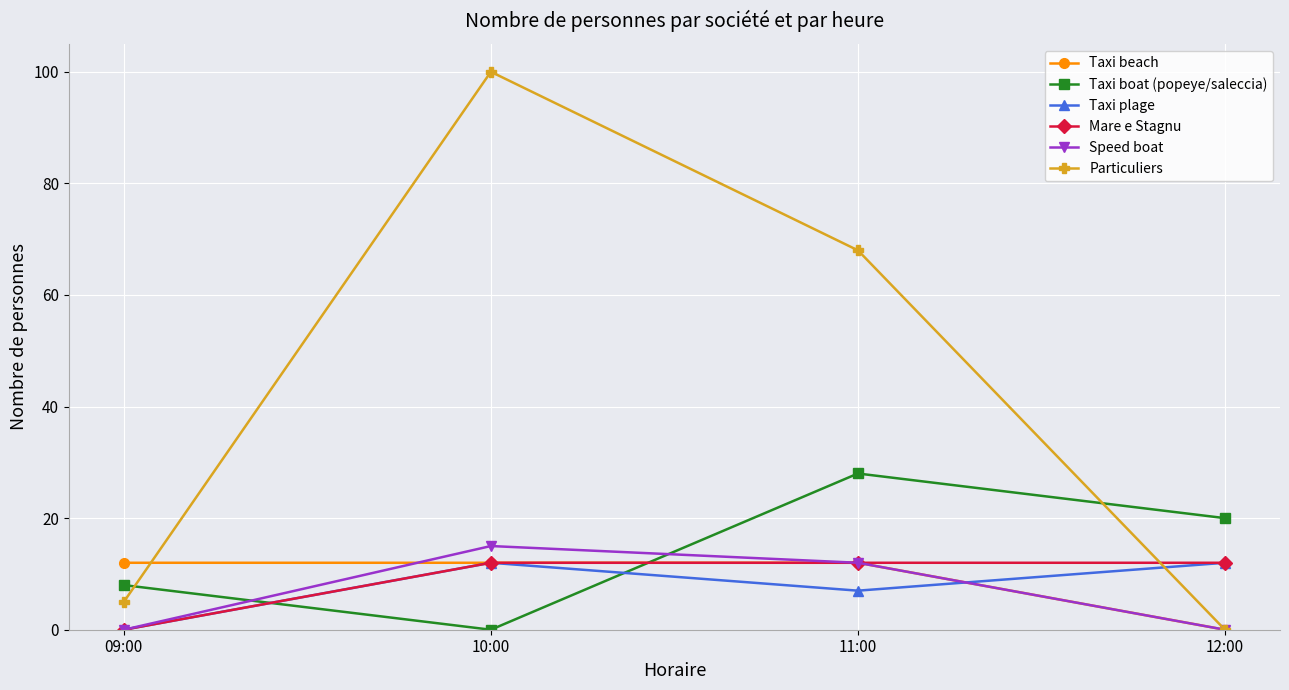

How many interior local valleys does the Taxi plage series have?

1